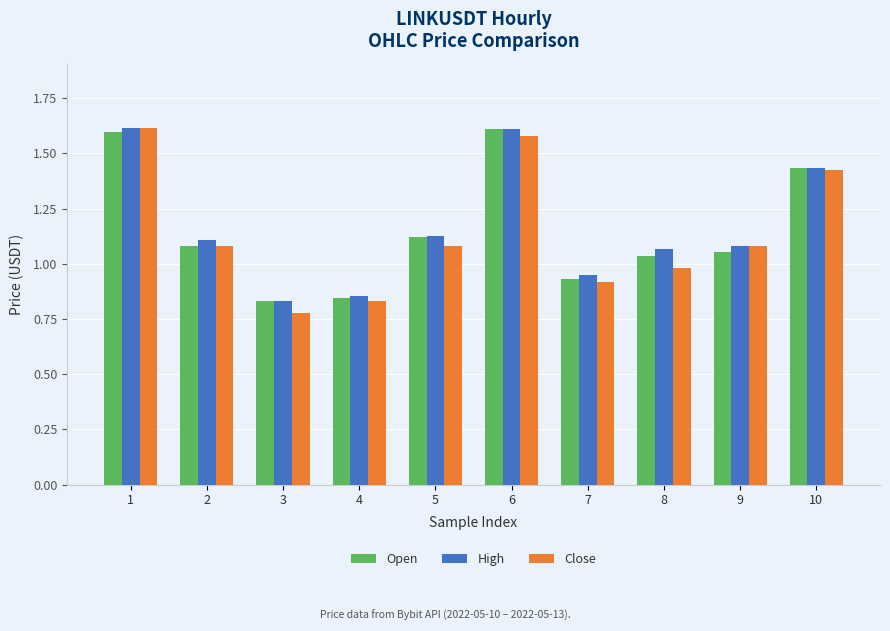

The value of Open at 2 is 1.4. True or false?

False